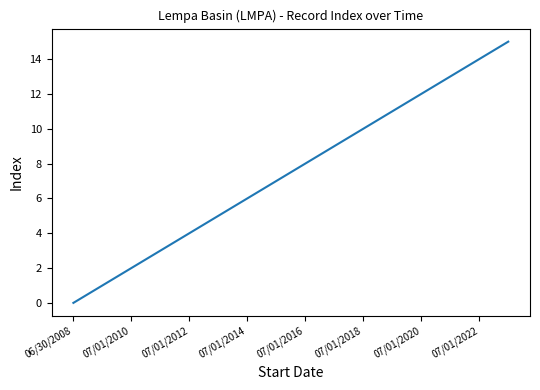

What is the greatest value displayed?

15